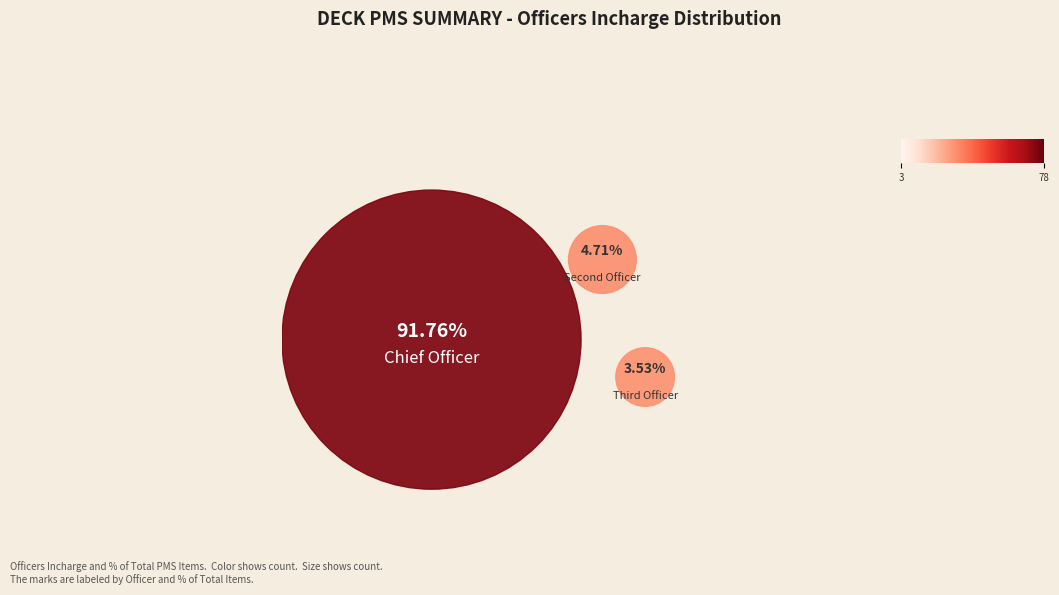

How many segments does this pie chart have?

3